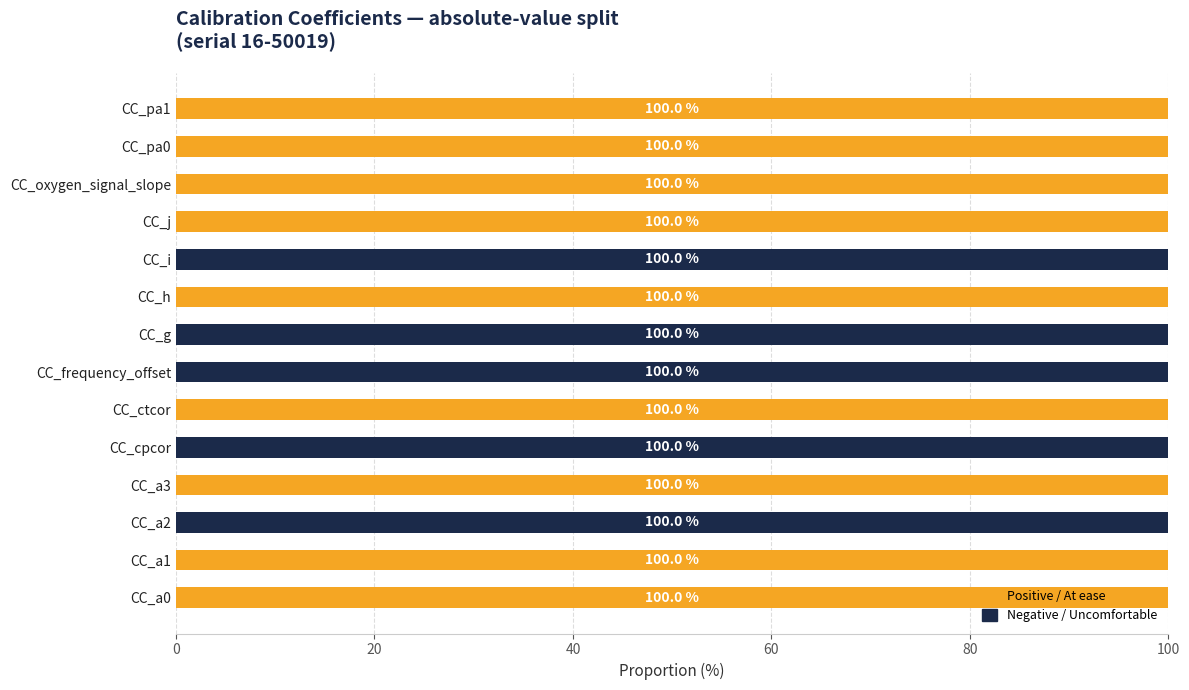

What is the total value across all series at CC_a1?

100